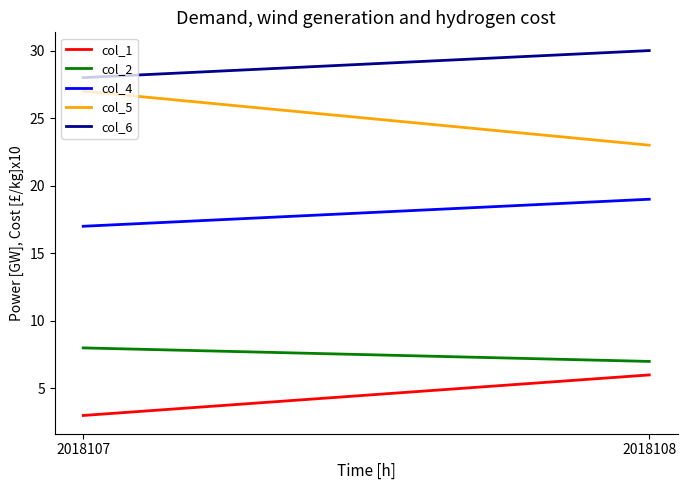

How many values in the col_2 series are below 8?

1